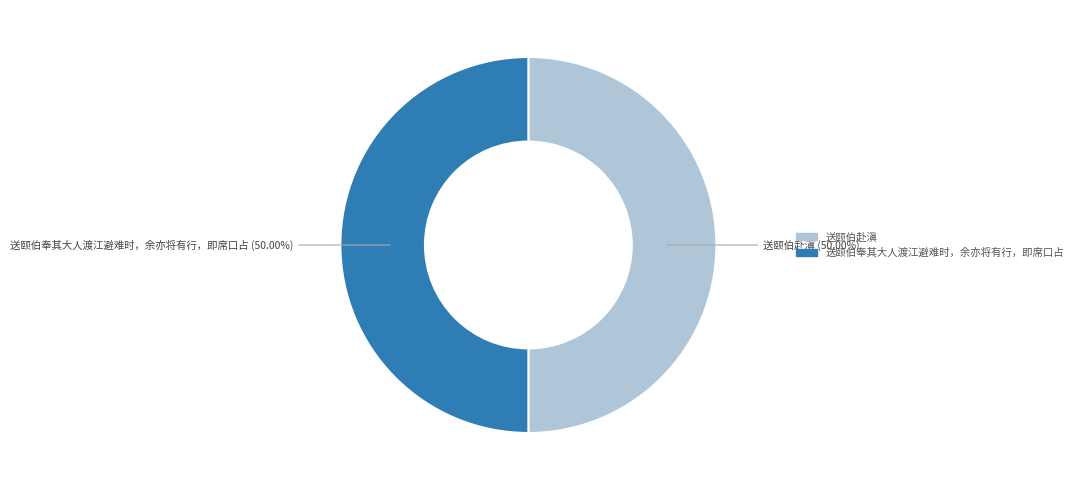

Count the number of slices in the pie.

2